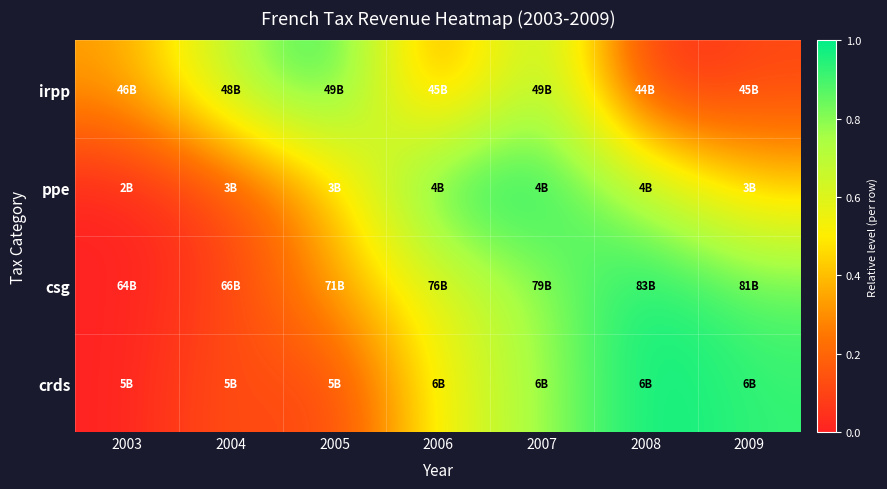

Reading right to left, list all the values displayed in this chart.

irpp: 2009=0.1	2008=0.0	2007=0.8	2006=0.2	2005=1.0	2004=0.7	2003=0.3
ppe: 2009=0.4	2008=0.7	2007=1.0	2006=1.0	2005=0.4	2004=0.1	2003=0.0
csg: 2009=0.9	2008=1.0	2007=0.8	2006=0.6	2005=0.3	2004=0.1	2003=0.0
crds: 2009=0.9	2008=1.0	2007=0.8	2006=0.5	2005=0.1	2004=0.2	2003=0.0